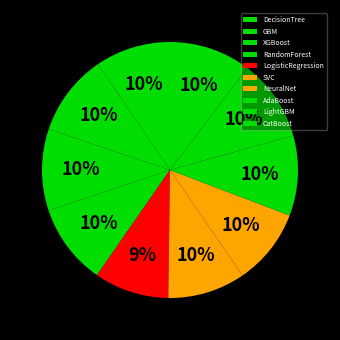

To the nearest percent, what portion does GBM represent?

10%